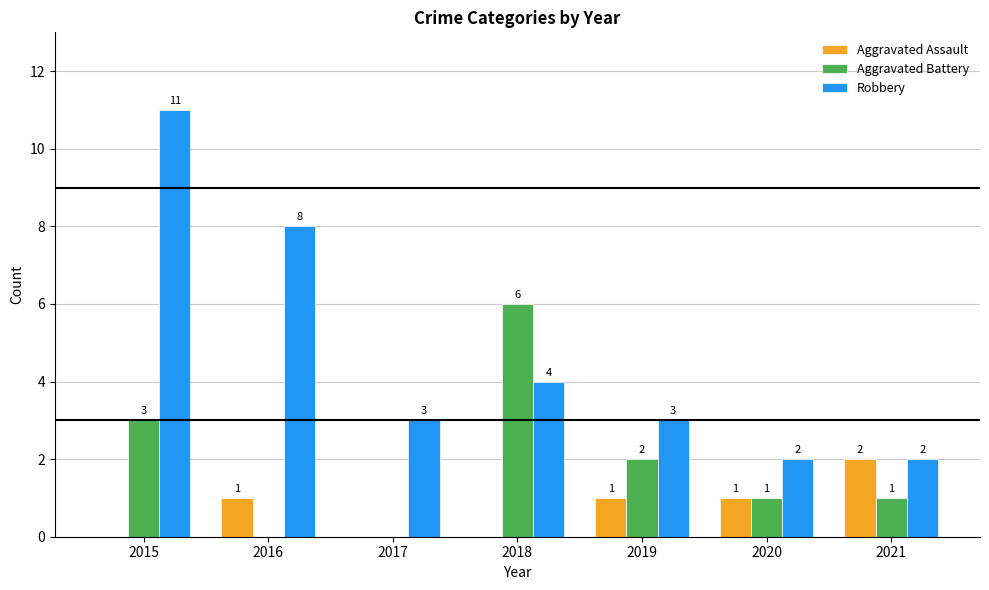

True or false: Robbery has a value of 4 at 2018.

True